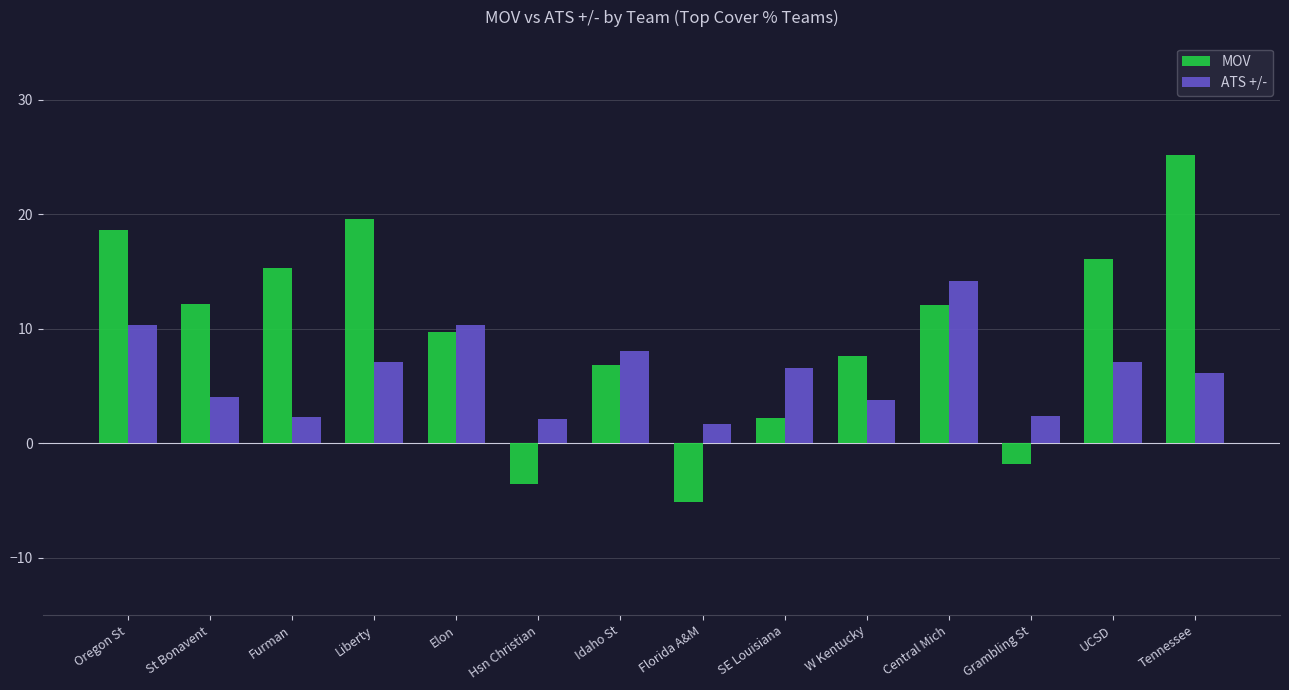

Which series has the largest total across all categories?

MOV